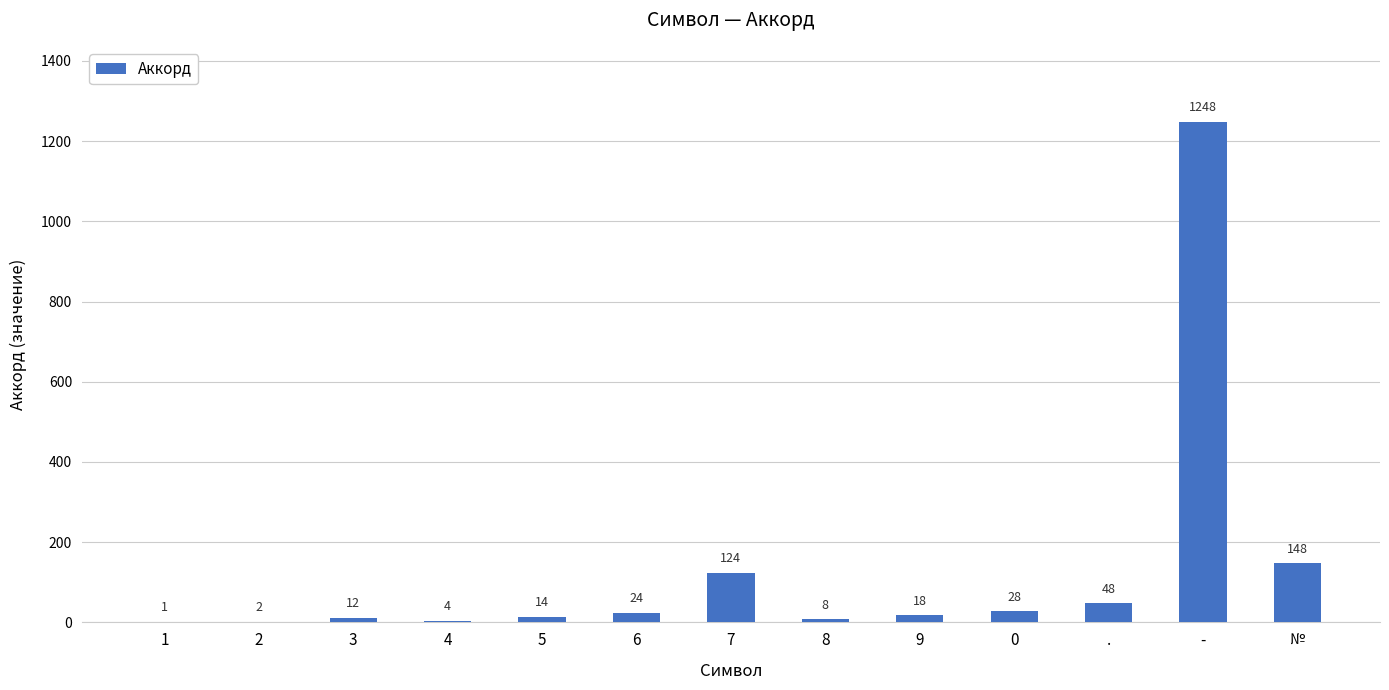

What is the change in value from 3 to 5?

+2